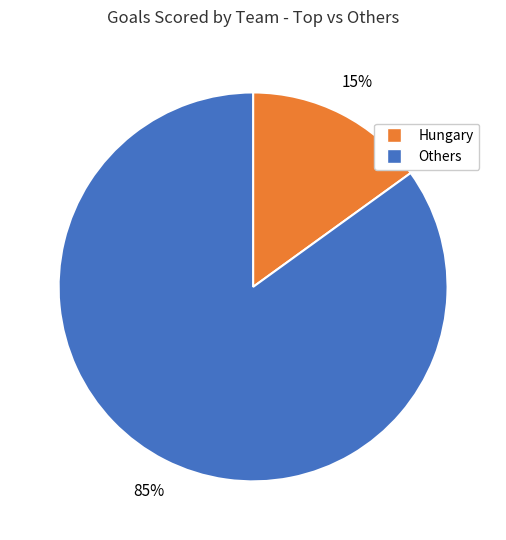

To the nearest percent, what is the difference between the largest and smallest slice percentages?

70%